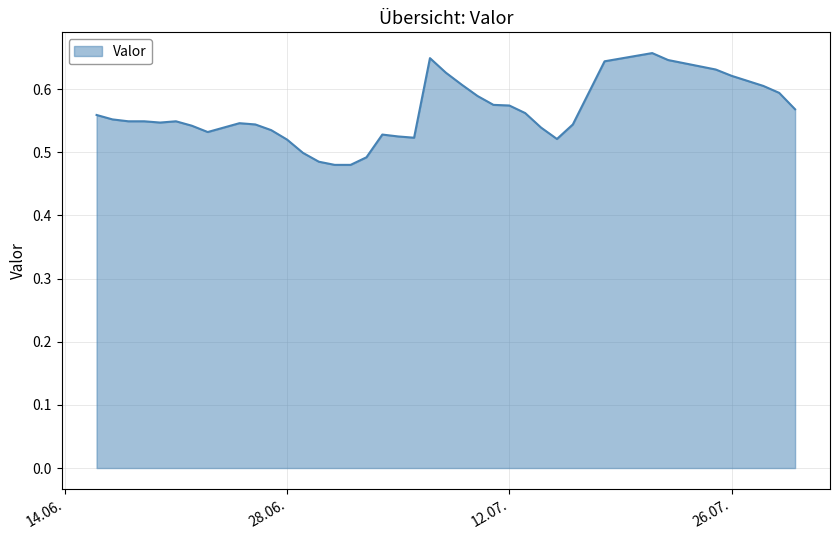

Does the chart display data point markers on the line(s)?

No